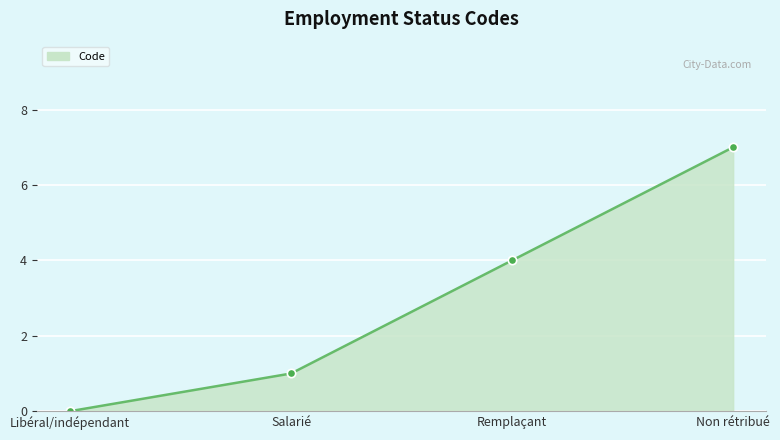

Approximately how many times larger is the value at Salarié compared to Non rétribué?

0.1